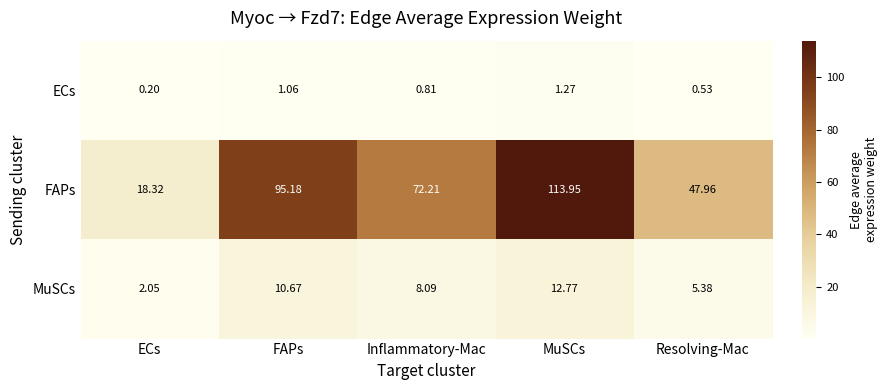

How many series are shown in this chart?

3